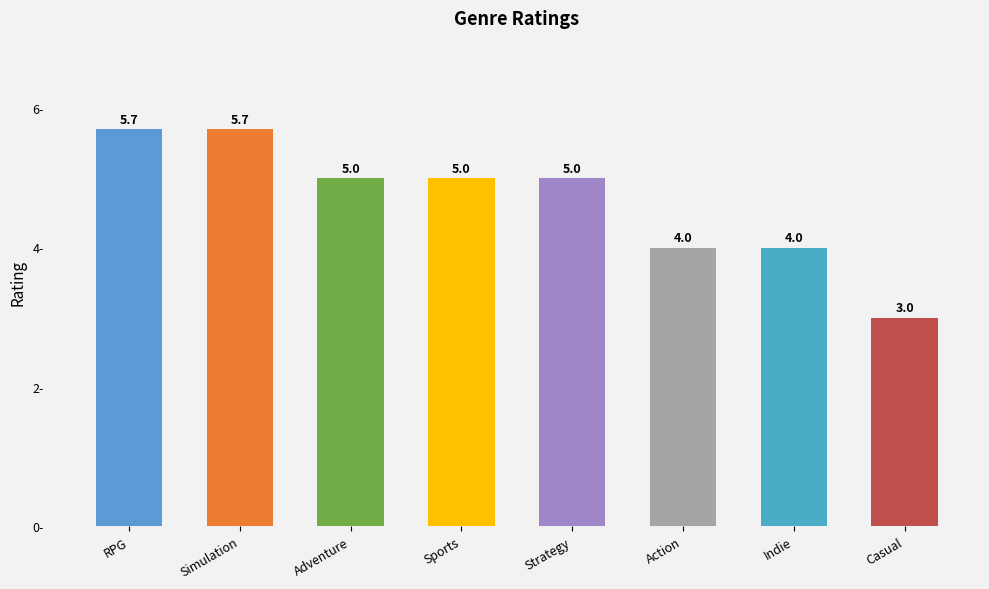

At which label does the data first exceed 4?

RPG